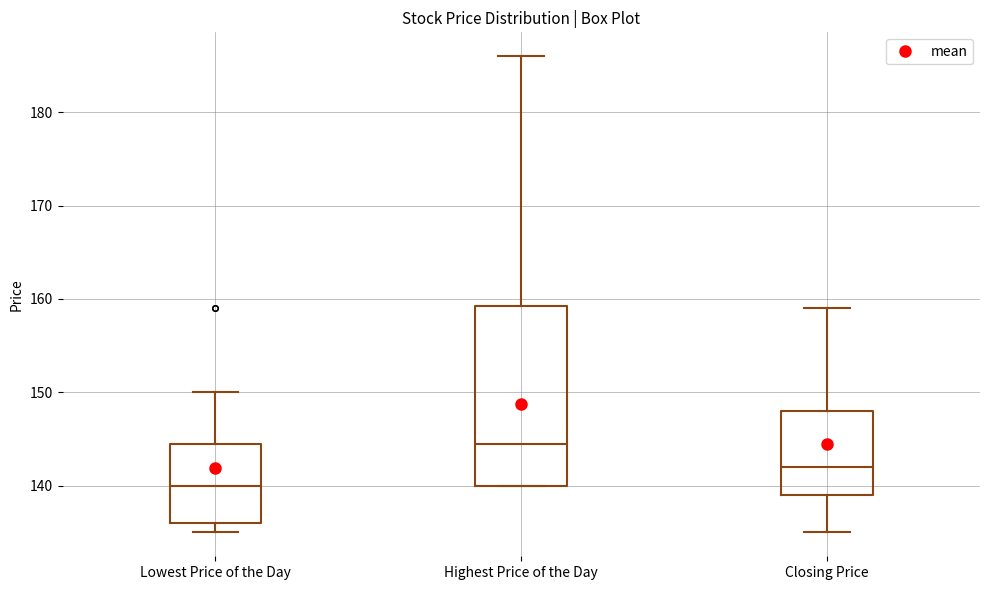

Which box is the tallest, from its lower edge to its upper edge?

Highest Price of the Day